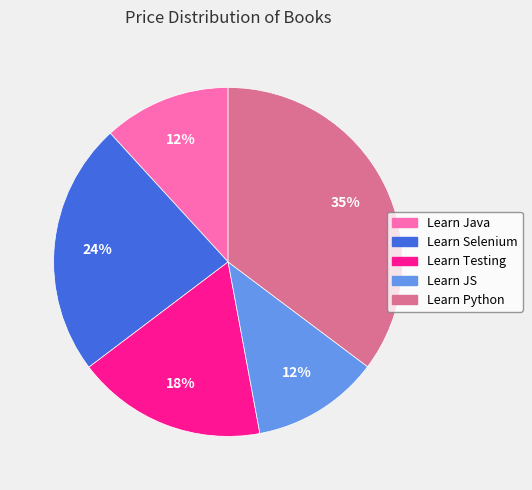

How many segments does this pie chart have?

5